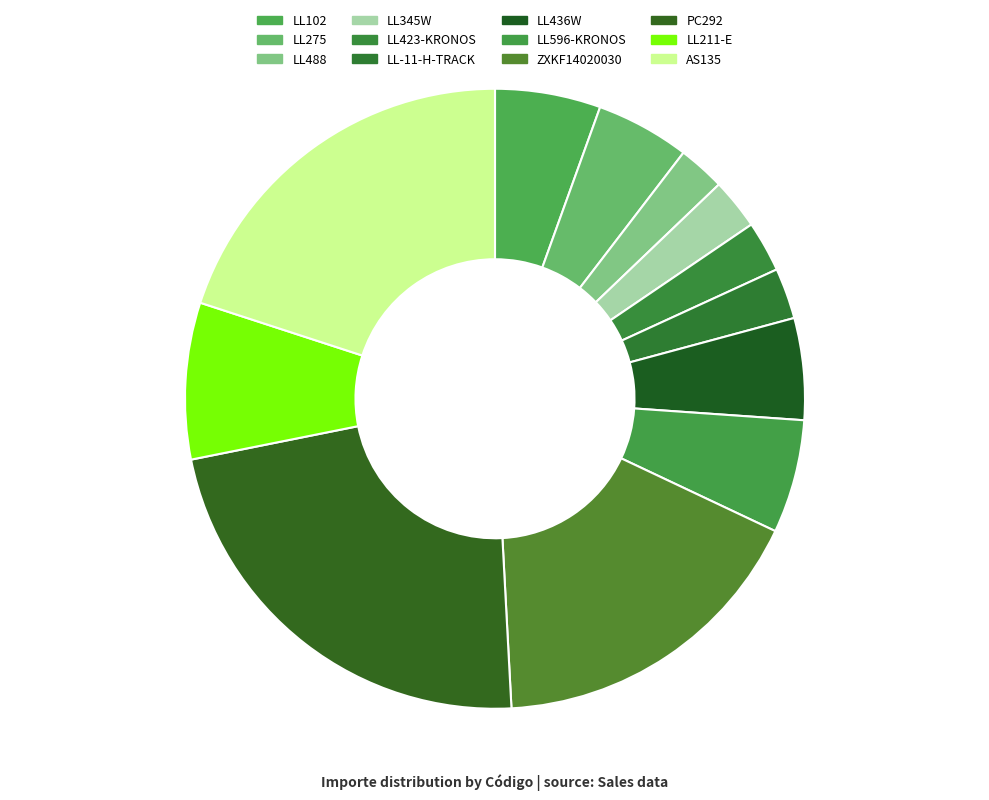

Count the number of slices in the pie.

12